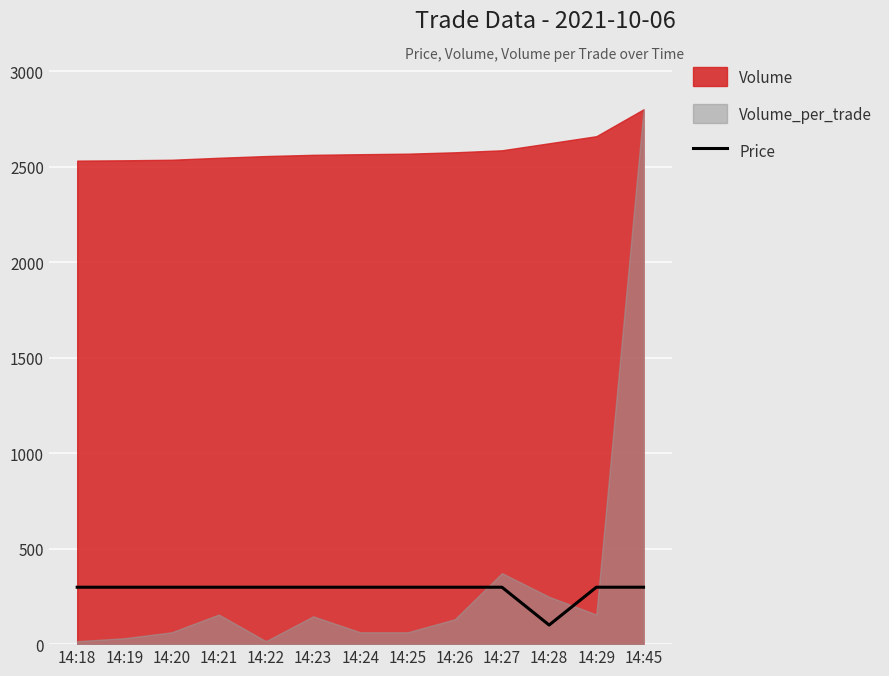

Reading left to right, extract all data points from this chart.

298.0	298.0	298.0	298.0	298.0	298.0	298.0	298.0	298.0	298.0	100.0	298.0	298.0